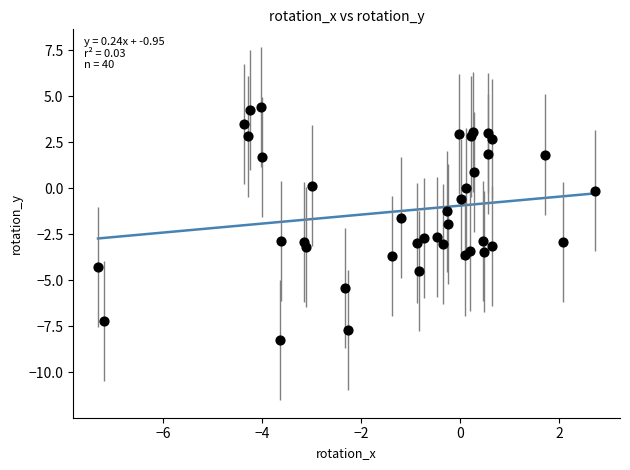

What is the range of X values (max minus min)?

10.0